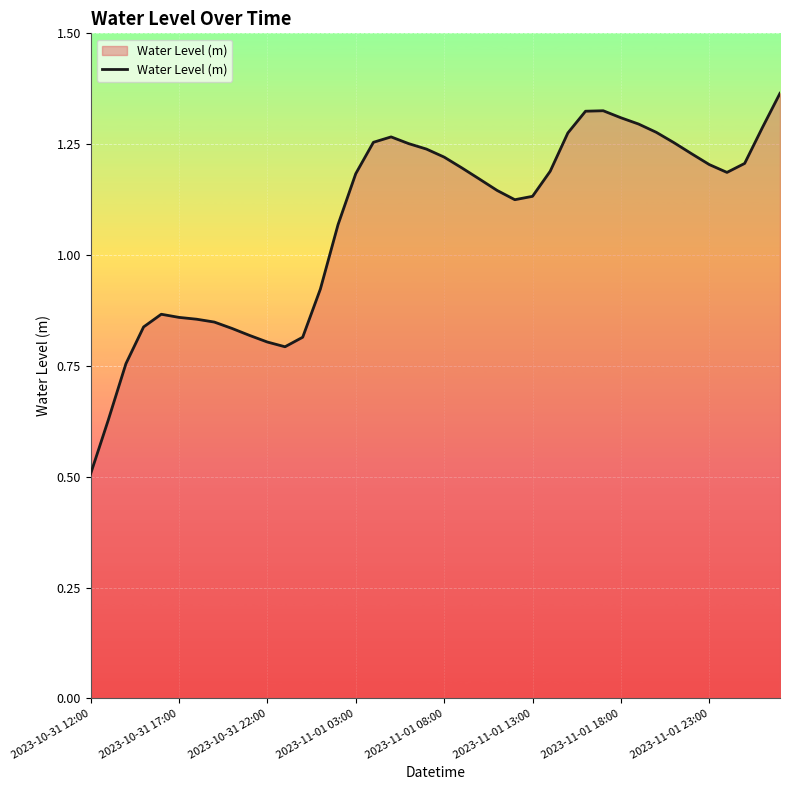

What is the minimum value shown in the chart?

0.5